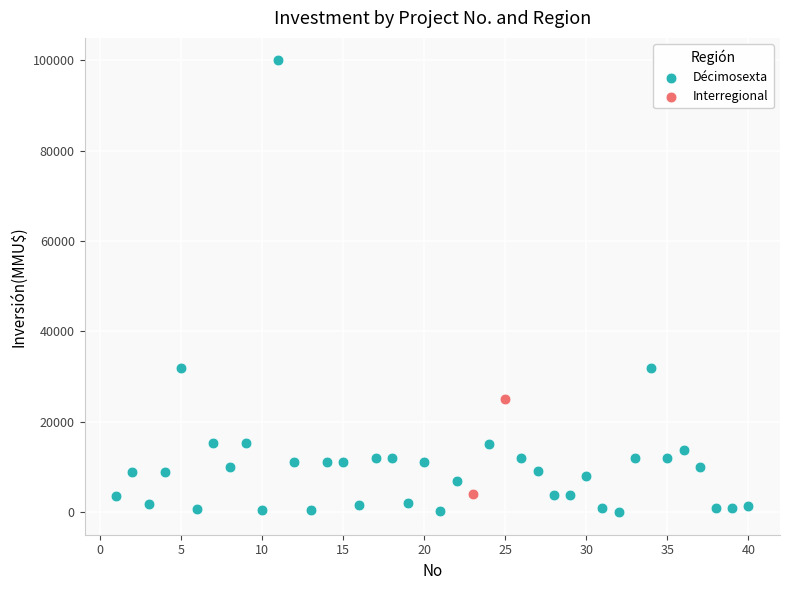

What are all the series names shown in the legend?

Décimosexta, Interregional